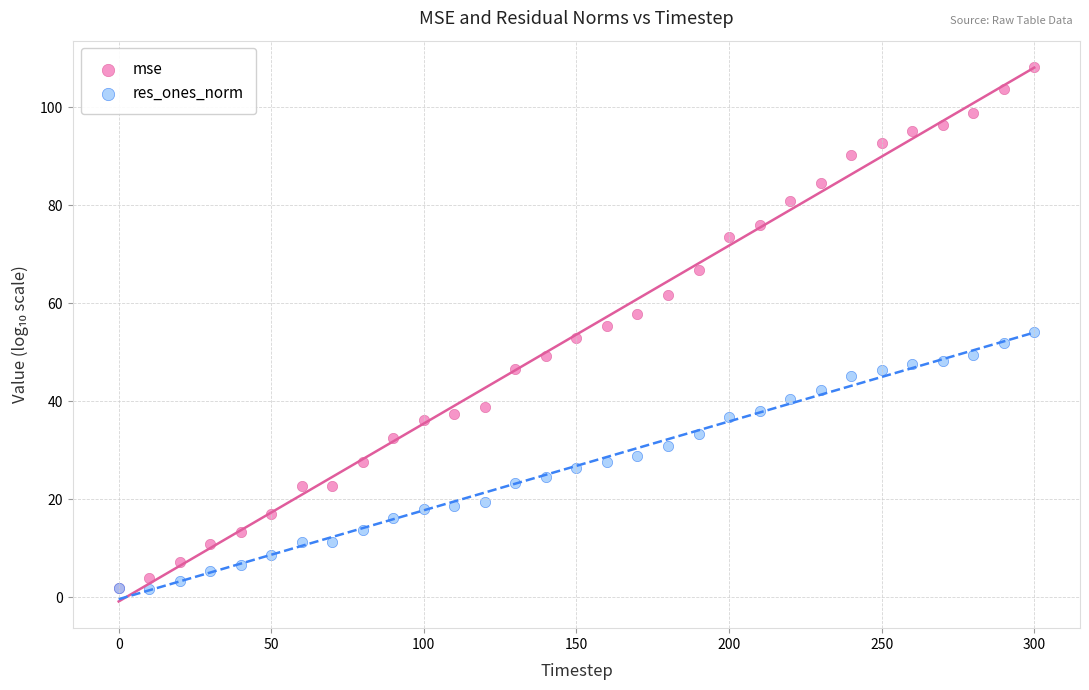

Which series contains the highest Y value?

mse